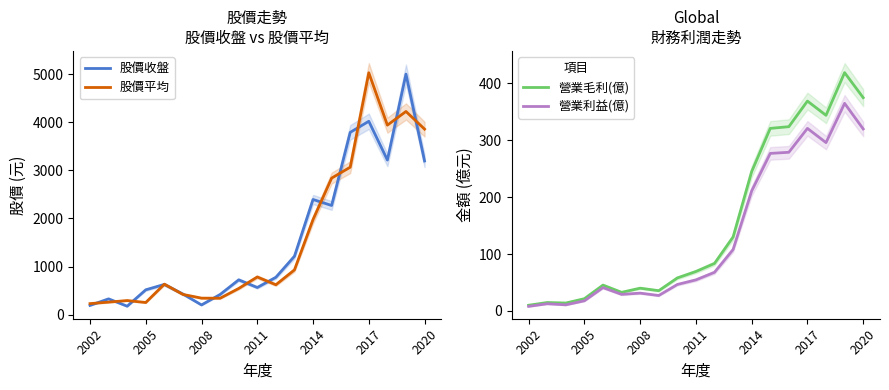

True or false: 營業毛利(億) has a value of 69.4 at 2011.

True